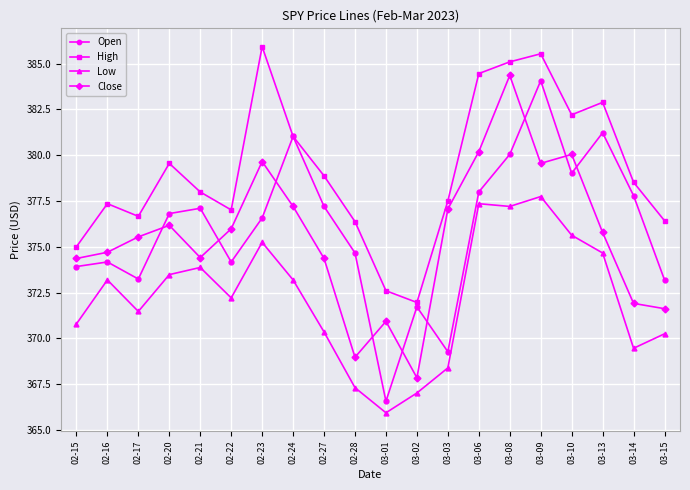

At 02-15, list the series in order from largest to smallest.

High, Close, Open, Low